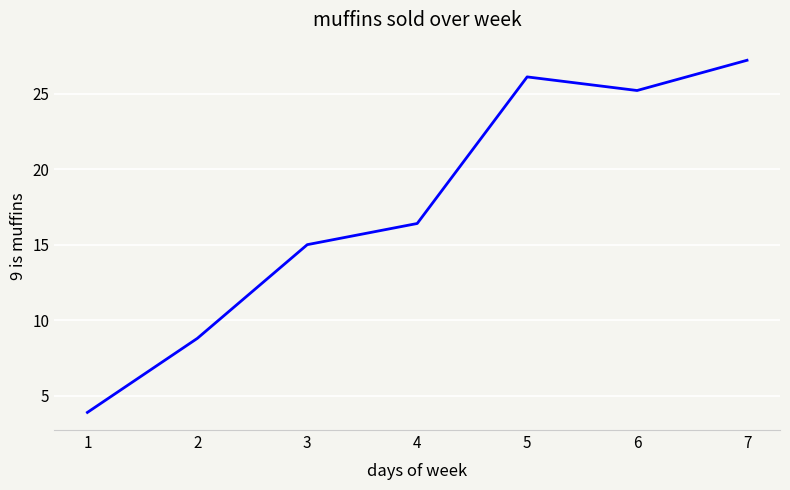

What is the minimum value shown in the chart?

3.9